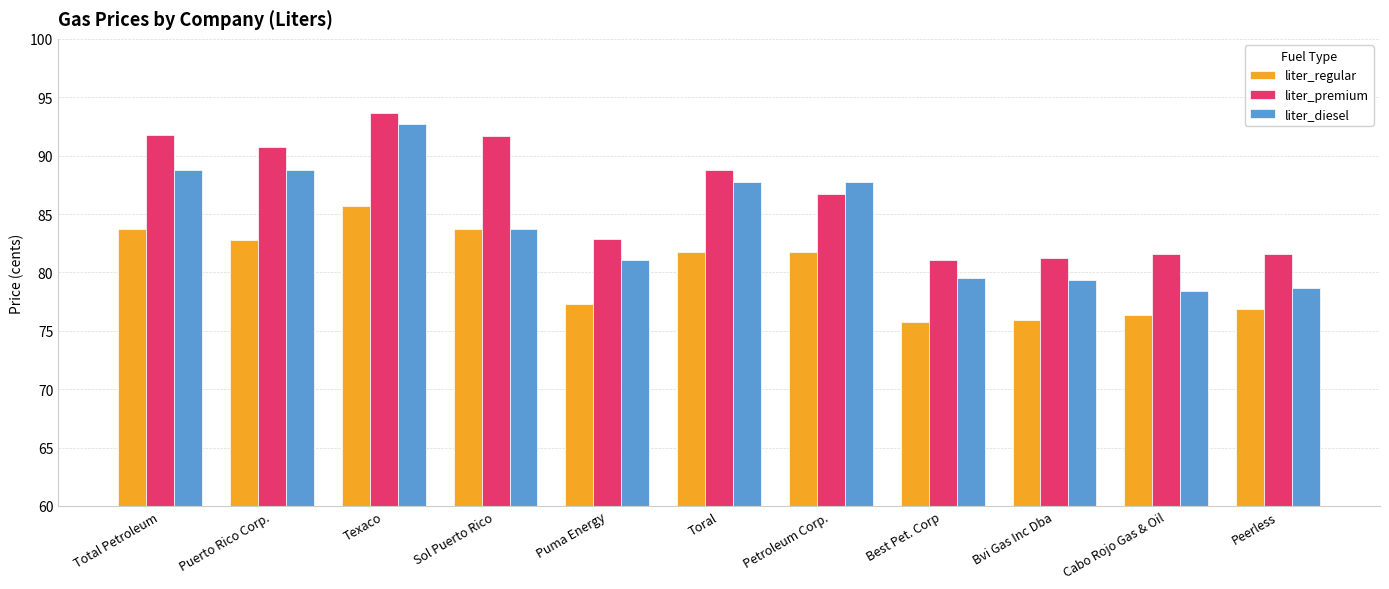

At Cabo Rojo Gas & Oil, list the series in order from smallest to largest.

liter_regular, liter_diesel, liter_premium